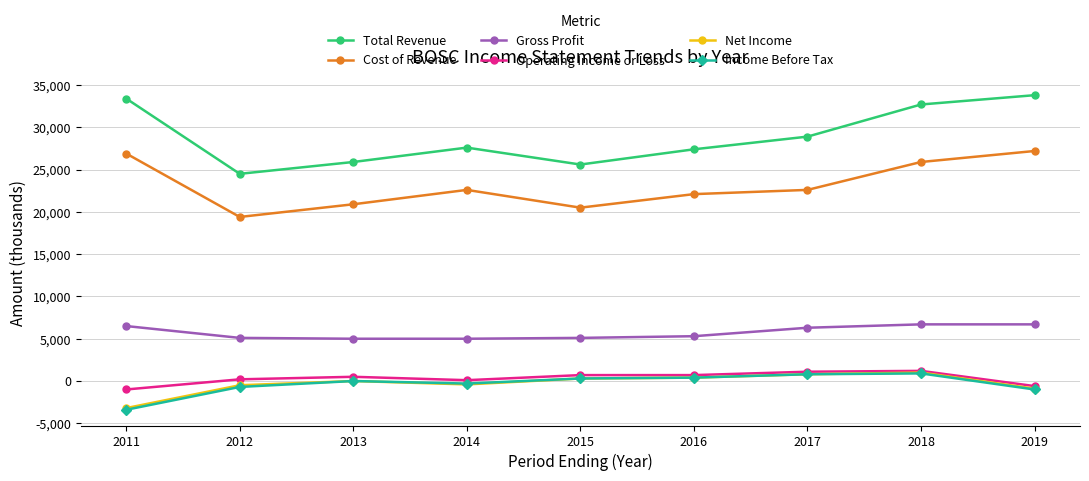

True or false: Gross Profit and Cost of Revenue intersect in this chart.

False